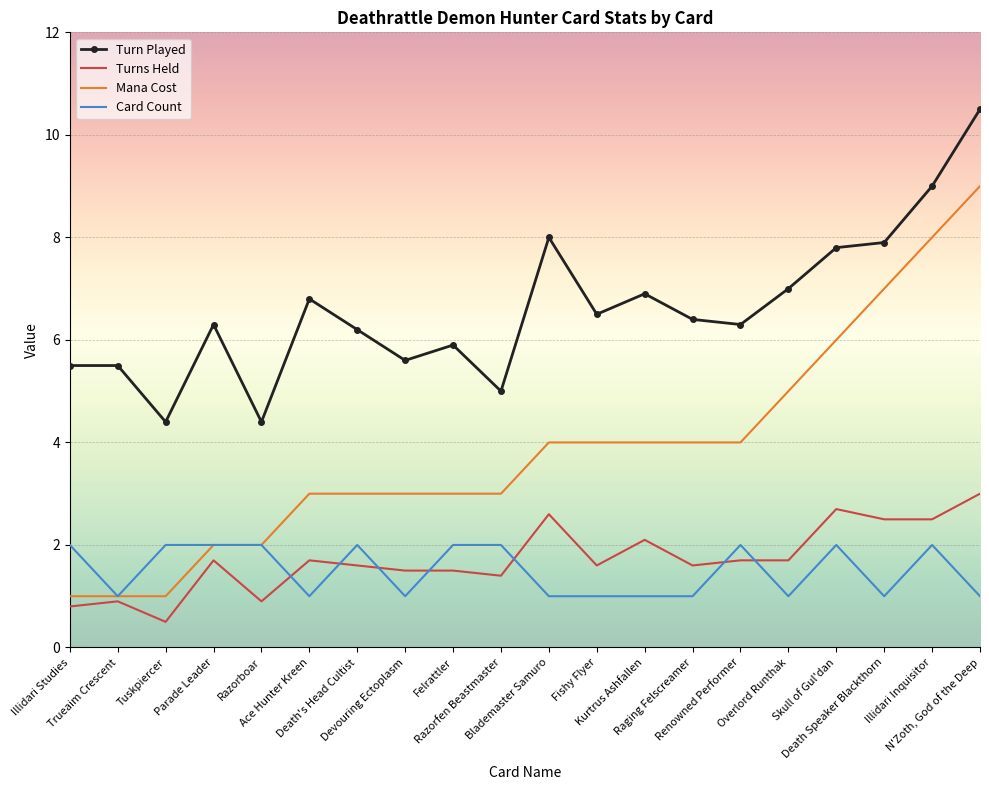

Reading right to left, what are all the values shown in this chart?

Turn Played: 10.5	9.0	7.9	7.8	7.0	6.3	6.4	6.9	6.5	8.0	5.0	5.9	5.6	6.2	6.8	4.4	6.3	4.4	5.5	5.5
Turns Held: 3.0	2.5	2.5	2.7	1.7	1.7	1.6	2.1	1.6	2.6	1.4	1.5	1.5	1.6	1.7	0.9	1.7	0.5	0.9	0.8
Mana Cost: 9.0	8.0	7.0	6.0	5.0	4.0	4.0	4.0	4.0	4.0	3.0	3.0	3.0	3.0	3.0	2.0	2.0	1.0	1.0	1.0
Card Count: 1.0	2.0	1.0	2.0	1.0	2.0	1.0	1.0	1.0	1.0	2.0	2.0	1.0	2.0	1.0	2.0	2.0	2.0	1.0	2.0